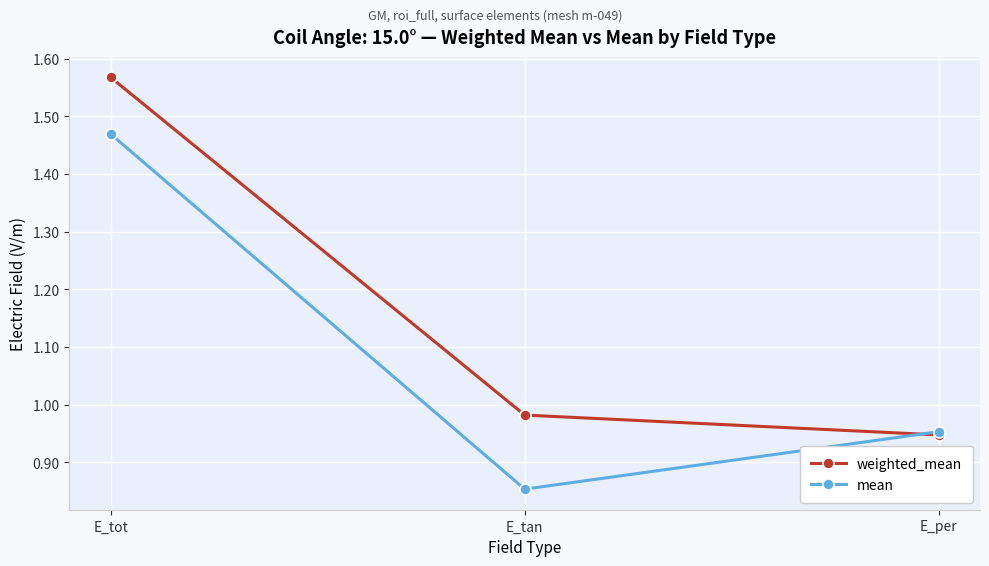

What is the label of the 1st point from the left?

E_tot